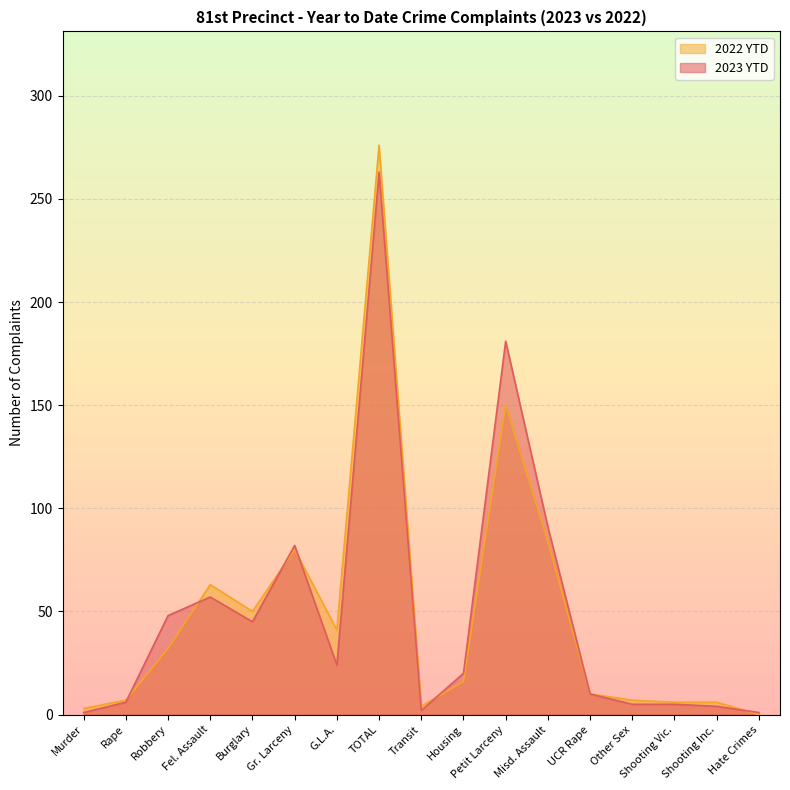

How many times do 2022 YTD and 2023 YTD cross each other?

6